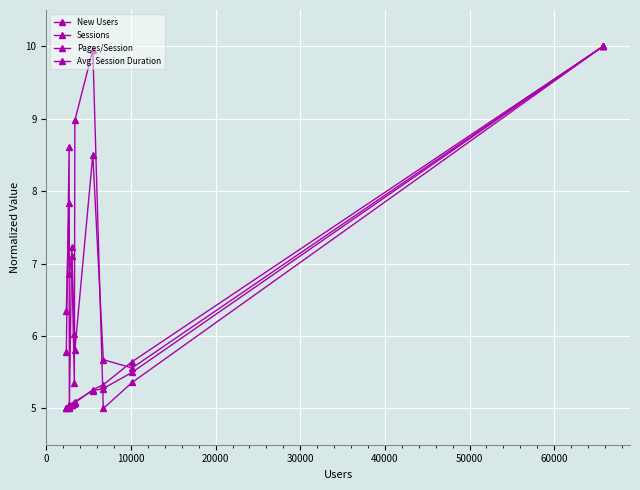

True or false: New Users and Sessions cross at least once.

True